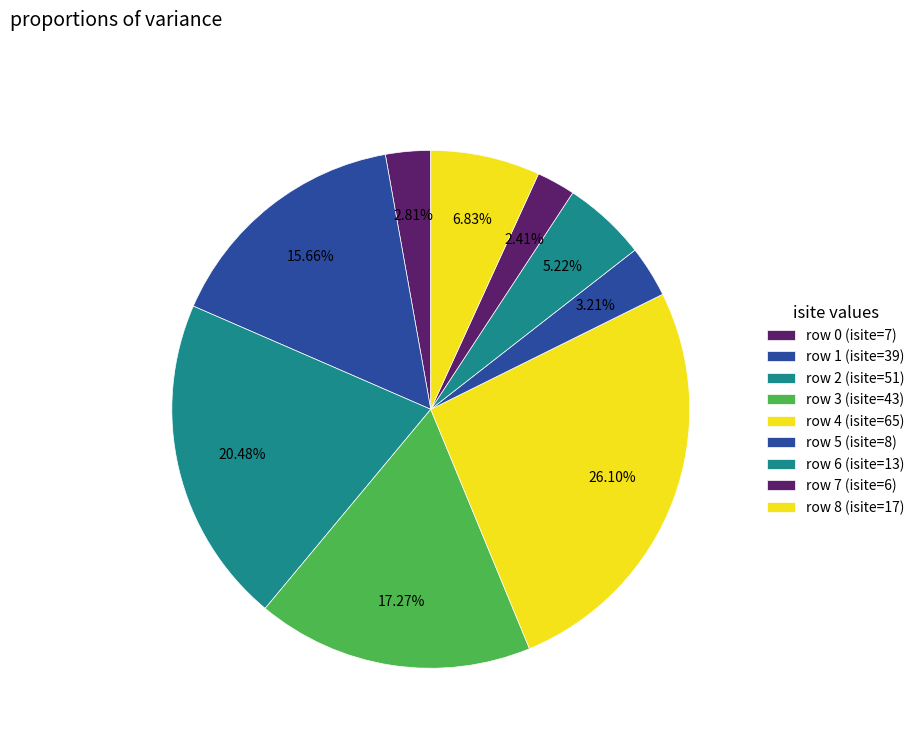

Count the number of slices in the pie.

9